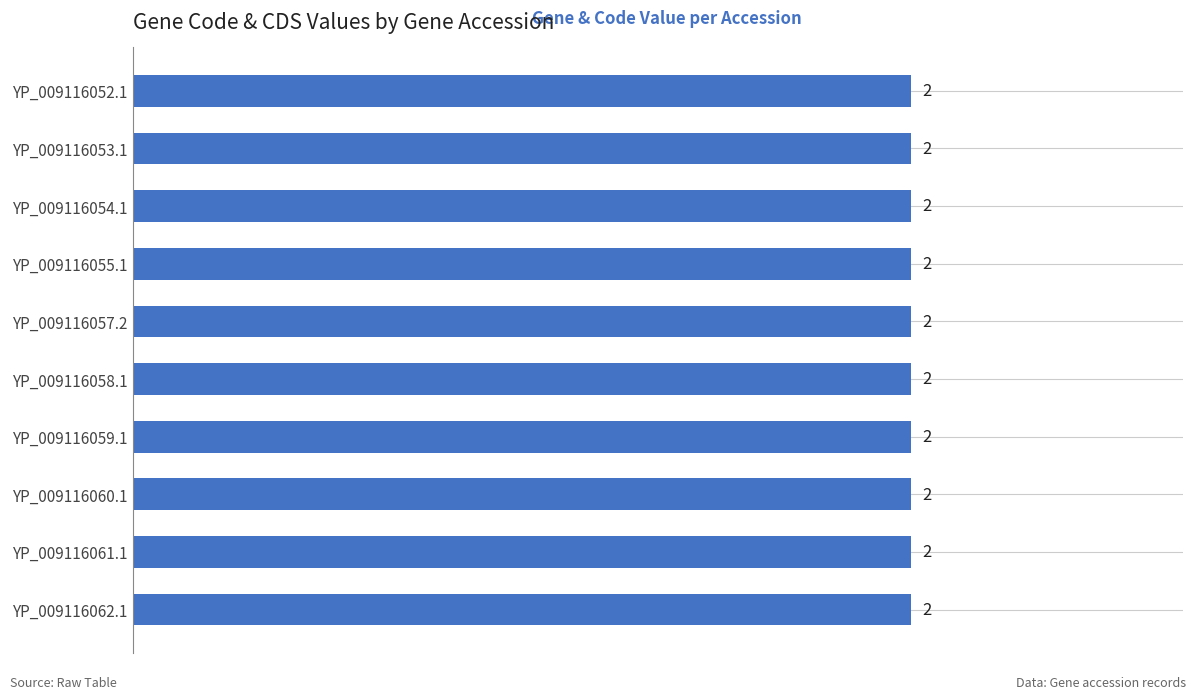

What is the greatest value displayed?

2